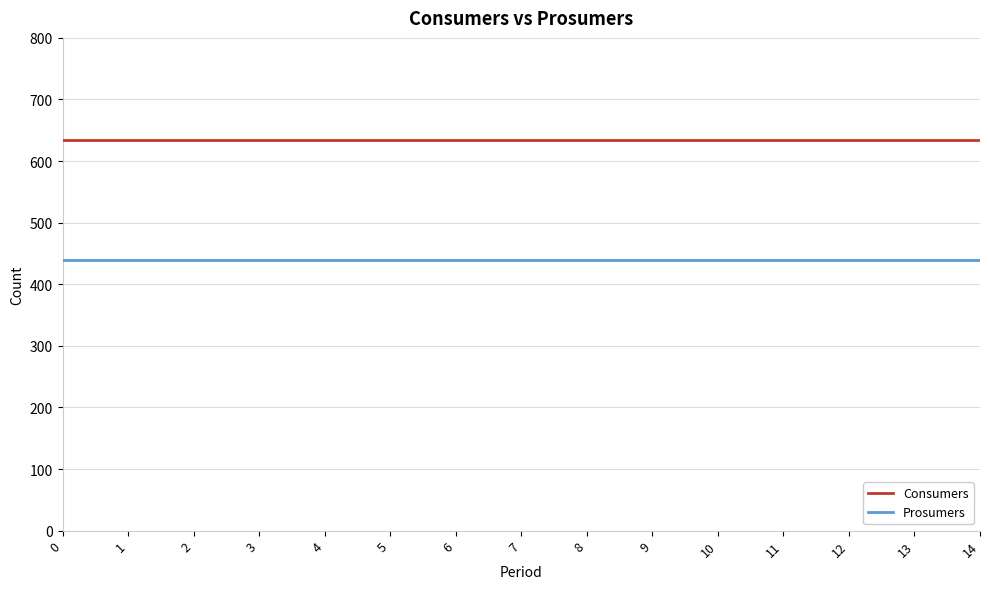

What is the difference between the highest and lowest values at 2?

195